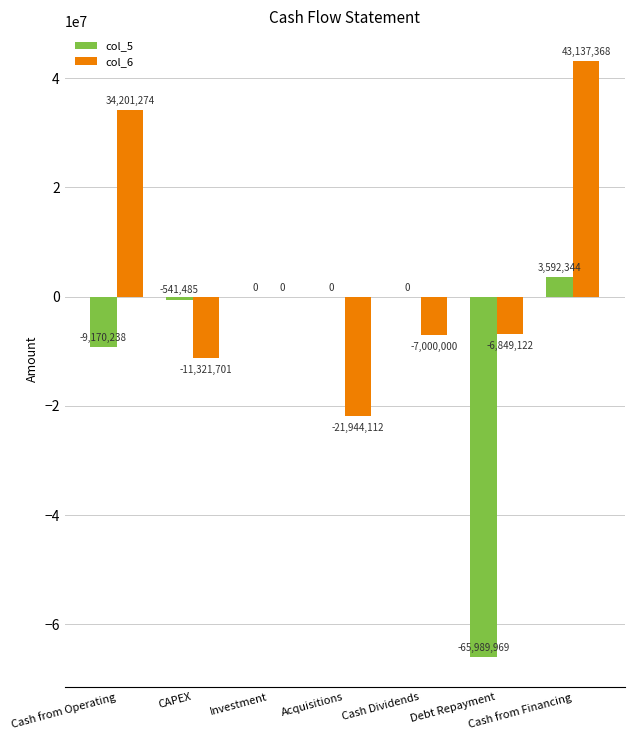

Reading left to right, list all the values displayed in this chart.

col_5: -9170238	-541485	0	0	0	-65989969	3592344
col_6: 34201274	-11321701	0	-21944112	-7000000	-6849122	43137368